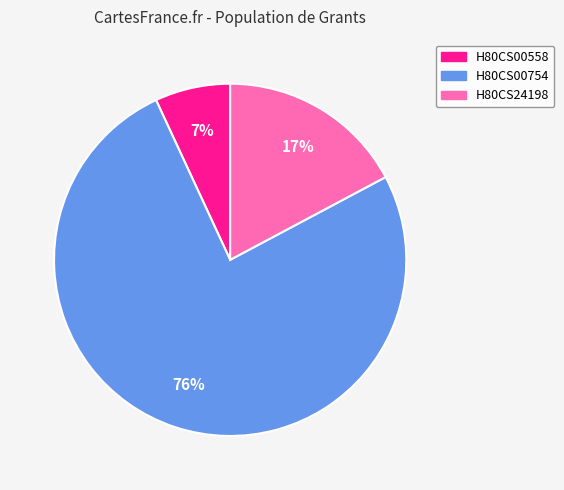

To the nearest percent, what percentage of the pie is H80CS24198?

17%